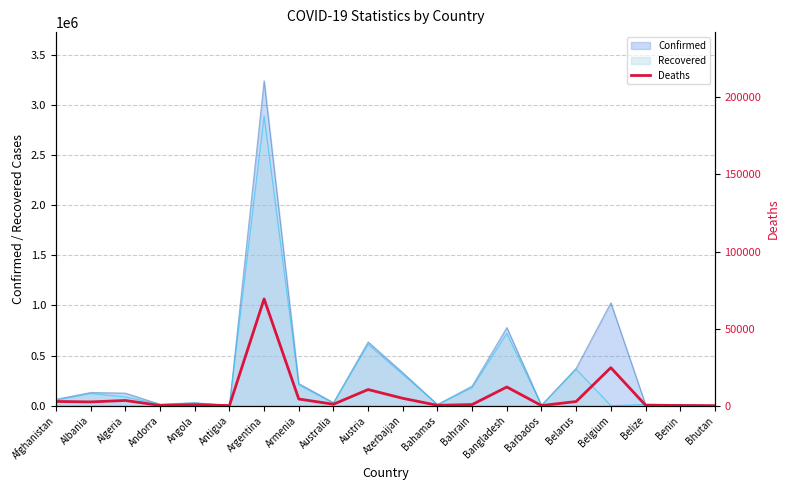

How many interior local valleys (lower than both neighbors) does the data have?

6